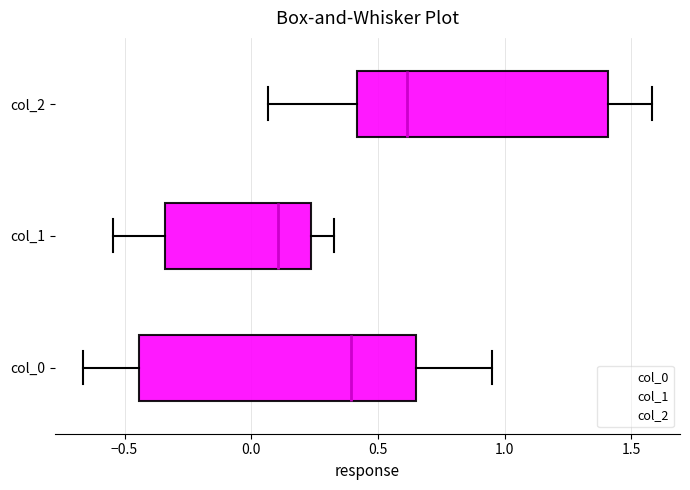

Where does the right whisker of the box for col_1 end on the x-axis? The values are not printed on the chart, so give them approximately, as read against the axis.

0.30